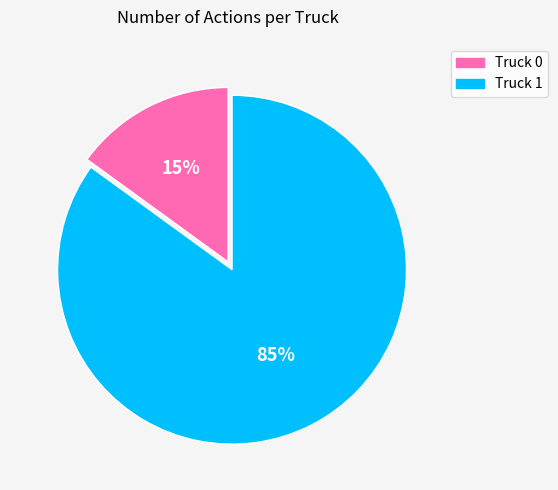

Between Truck 0 and Truck 1, which is larger?

Truck 1